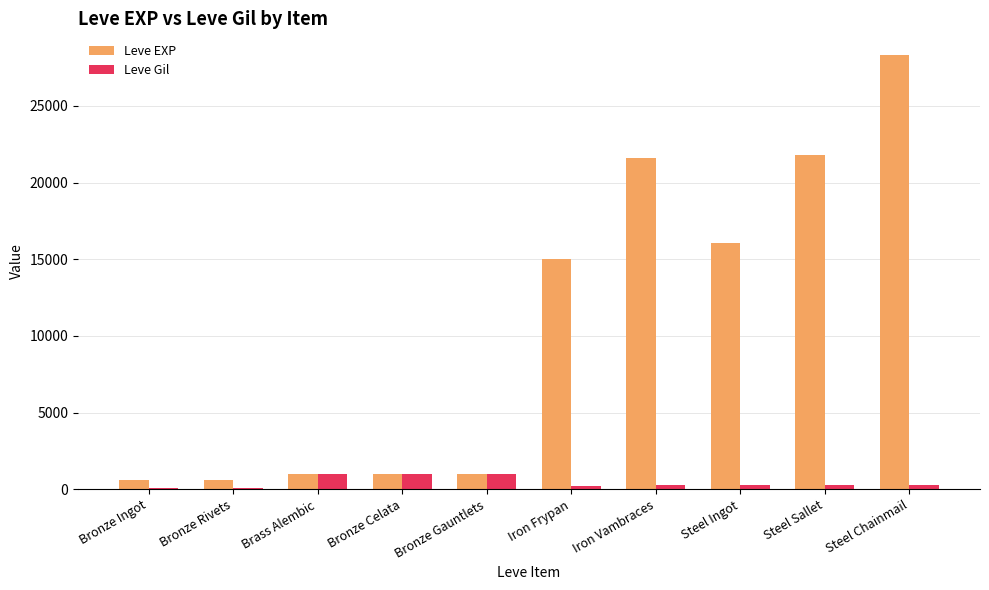

What is the sum of all Leve Gil values?

4526